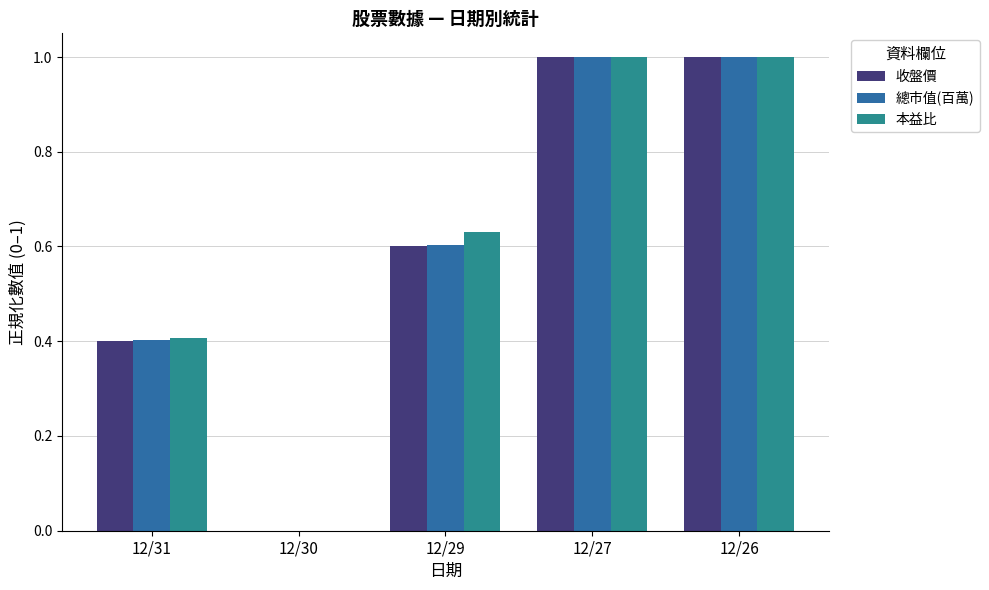

At which label is 總市值(百萬) closest to 0?

12/30